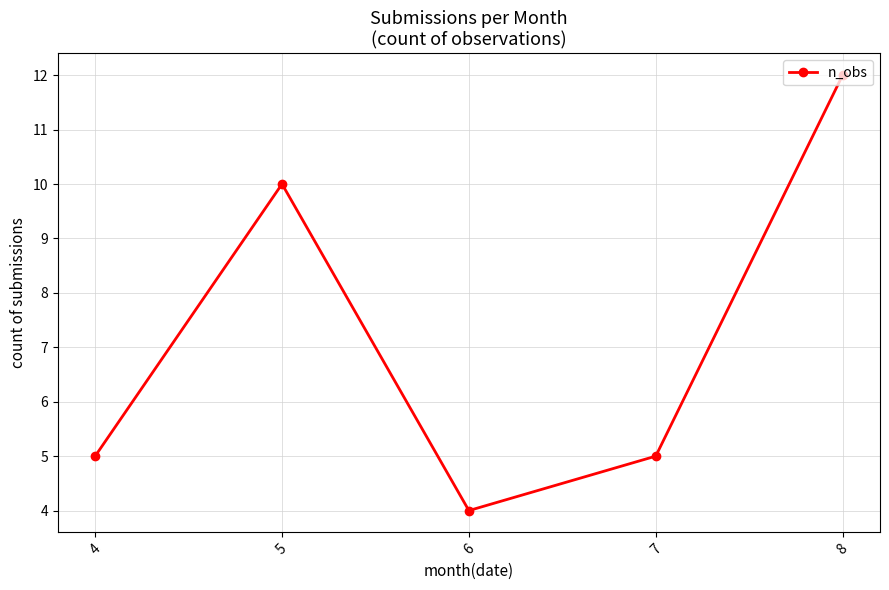

How many interior local valleys (lower than both neighbors) does the data have?

1